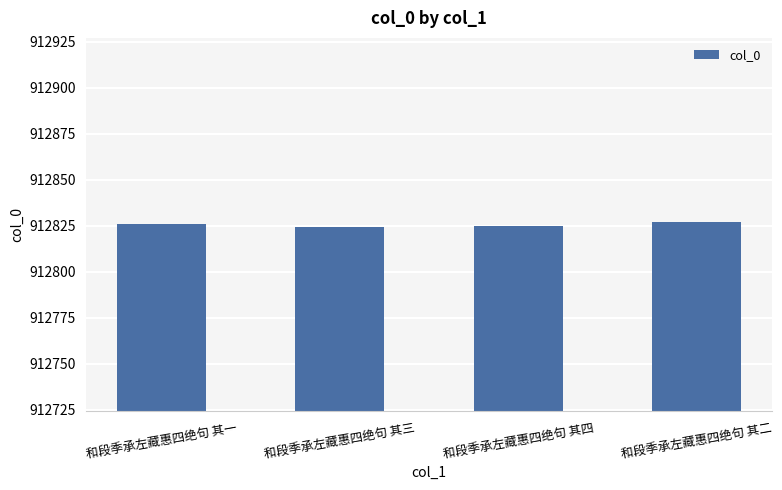

How many series are shown in this chart?

1